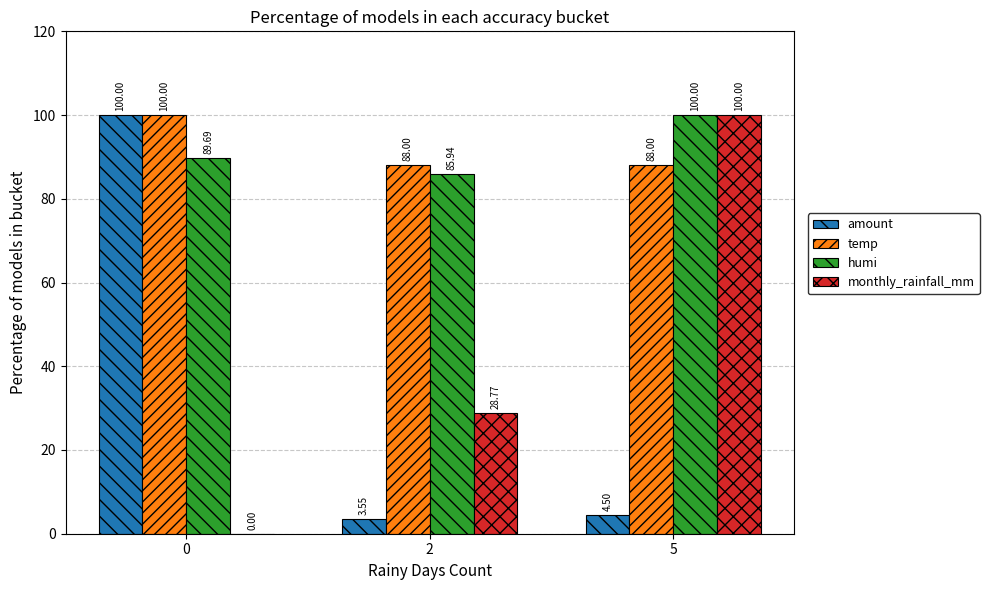

Between 0 and 2, which series saw the biggest shift?

amount